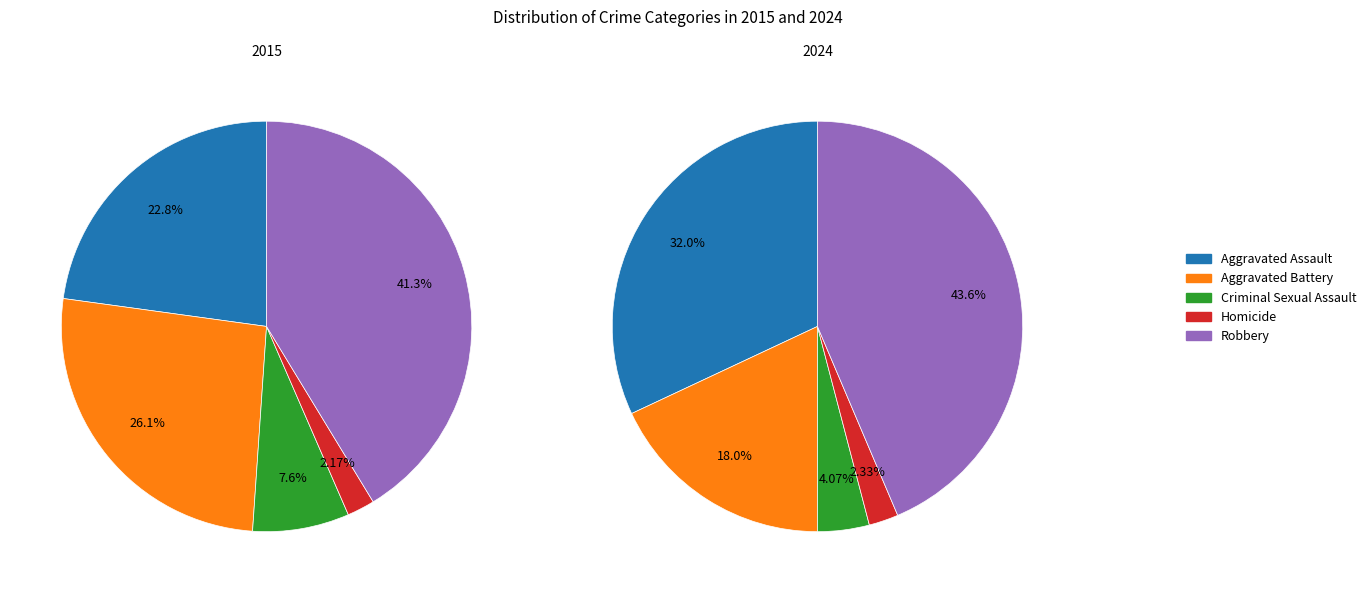

Which category has the smallest portion of the pie?

Homicide